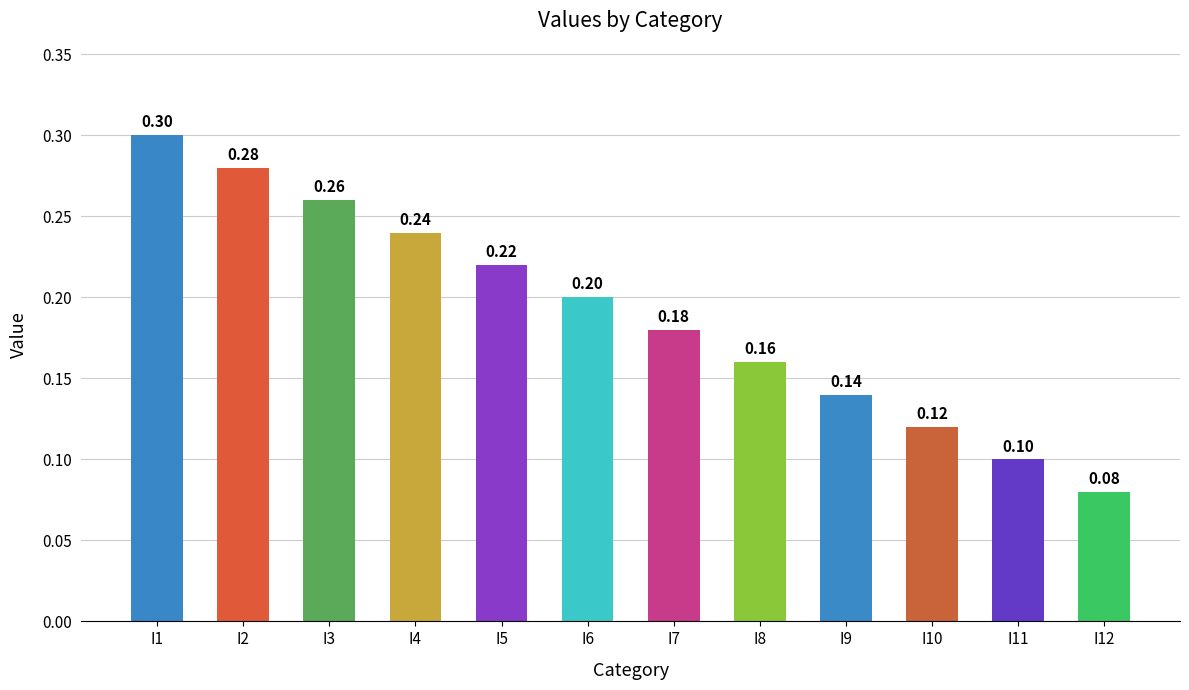

What value does the data have at I9?

0.1